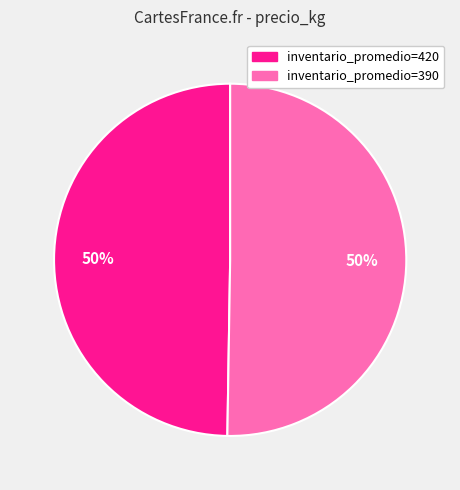

True or false: inventario_promedio=420 accounts for 50% of the total.

True